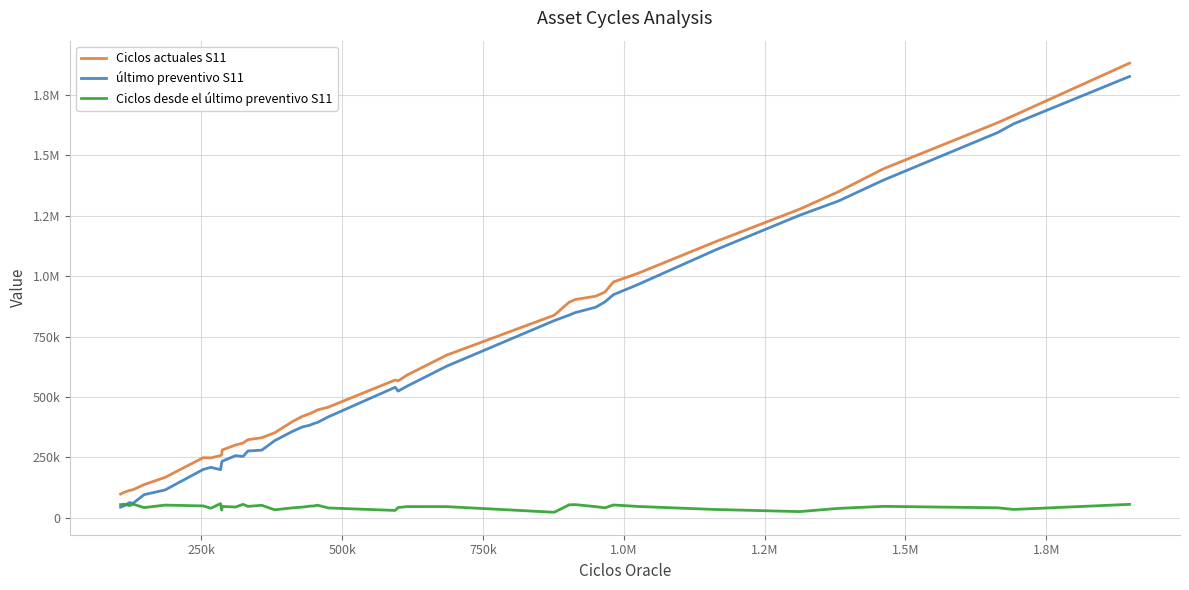

Reading left to right, extract all data points from this chart.

Ciclos actuales S11: 97672	104025	112755	115941	137072	167247	248416	247671	257114	261140	280333	300983	309078	322940	330986	351556	398244	419481	430529	438742	445956	457869	569921	566194	590679	673424	838252	892225	903288	917024	934105	976026	1012182	1143188	1277350	1349707	1445058	1635522	1664787	1881997
último preventivo S11: 43563	48211	62550	59990	95210	115130	199673	208463	198811	229570	233831	256714	253653	276271	279593	318939	357479	375640	382772	390186	394120	417606	539899	524124	544755	627679	815809	838875	849231	871278	893397	923383	965775	1109314	1252155	1311150	1398124	1594622	1630635	1826787
Ciclos desde el último preventivo S11: 54109	55814	50205	55951	41862	52117	48743	39208	58303	31570	46502	44269	55425	46669	51393	32617	40765	43841	47757	48556	51836	40263	30022	42070	45924	45745	22443	53350	54057	45746	40708	52643	46407	33874	25195	38557	46934	40900	34152	55210